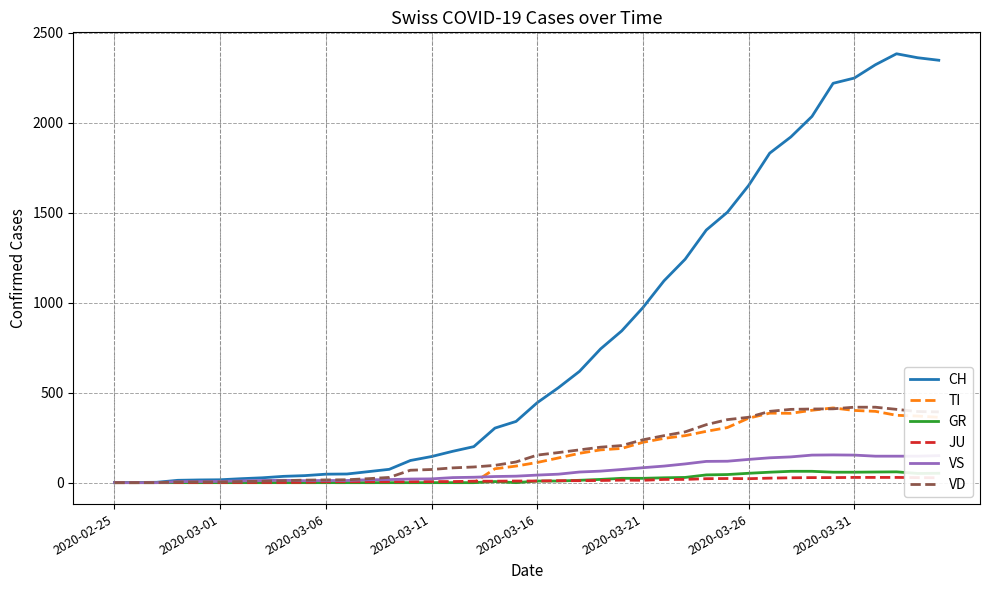

What is the highest value of the GR series?

63